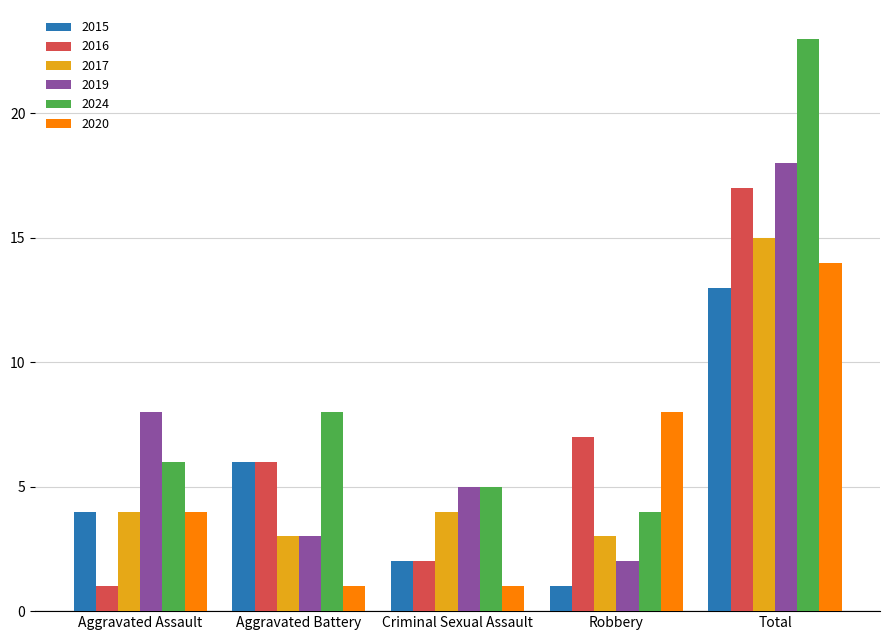

Which series has the largest range (max minus min)?

2024